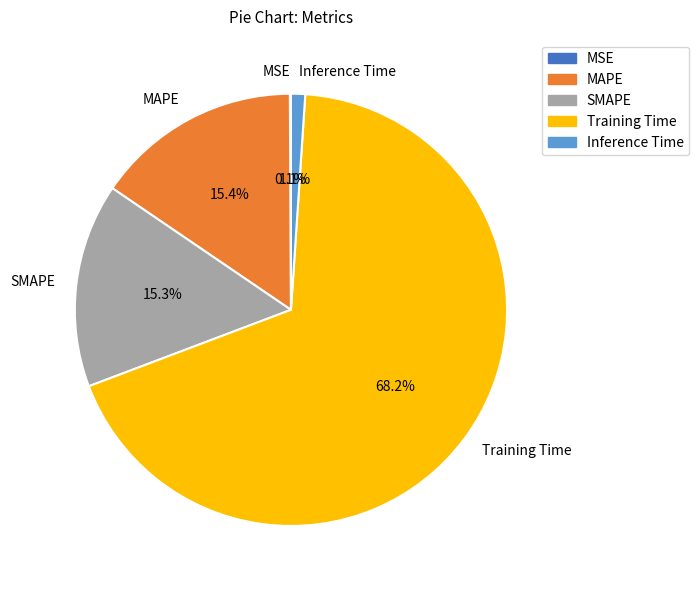

Combined, do SMAPE and MAPE account for over 50%?

No